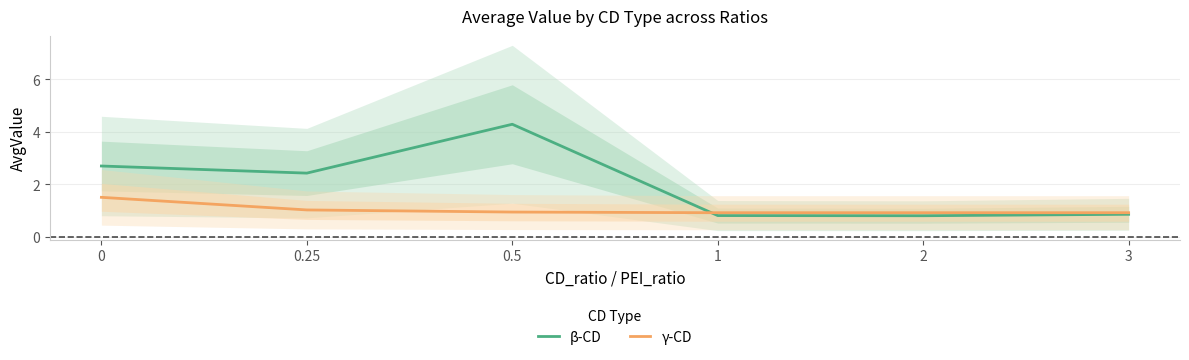

List the series in order of their peak value, lowest first.

γ-CD, β-CD